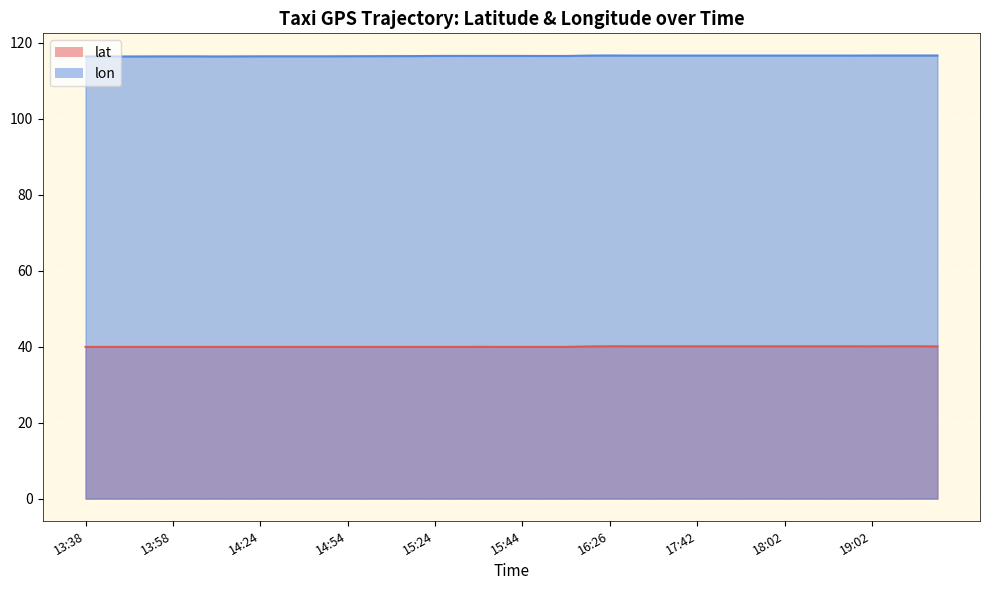

Read the lon value at 19:12.

116.6